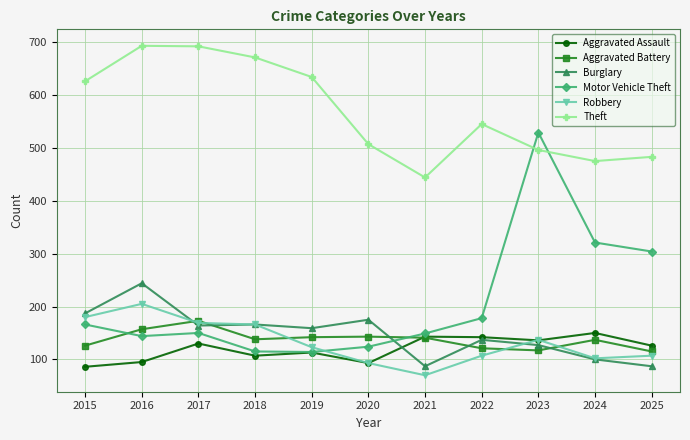

What is the value of the Theft point at the 10th from the left?

475